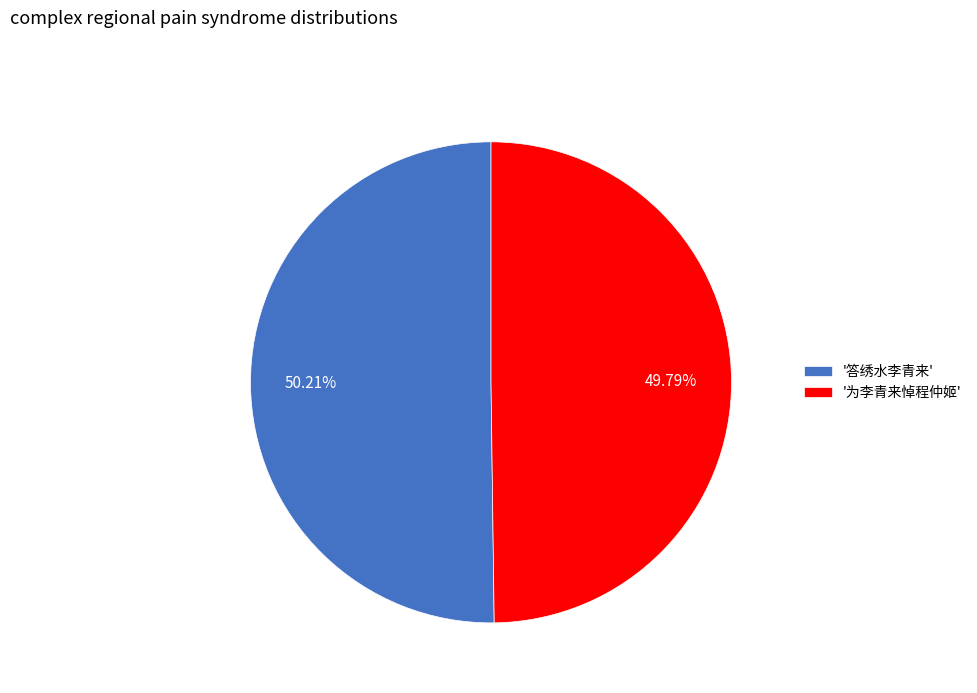

Is there a majority slice in this chart?

Yes